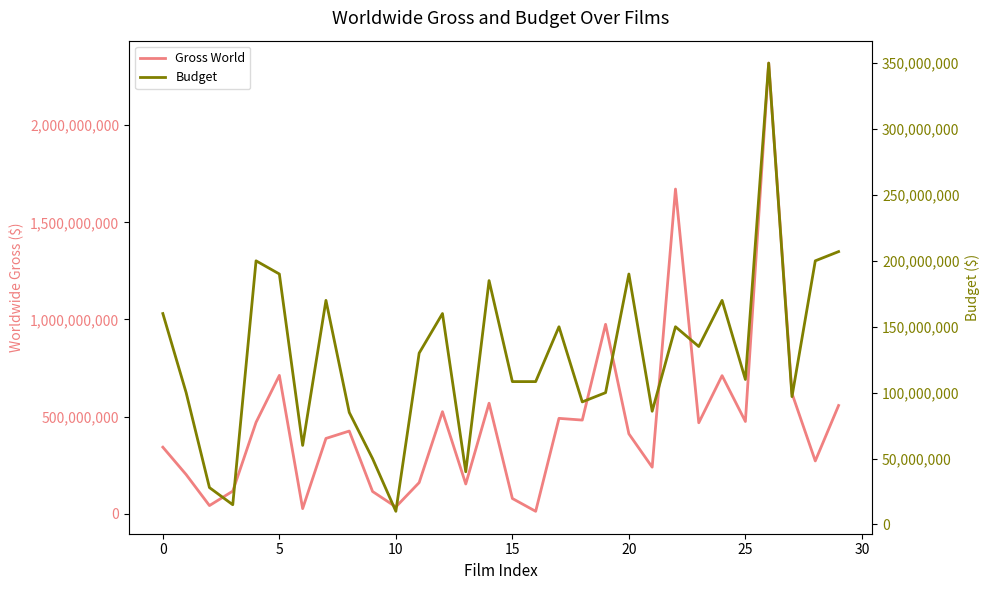

At which label does Budget reach its peak?

26